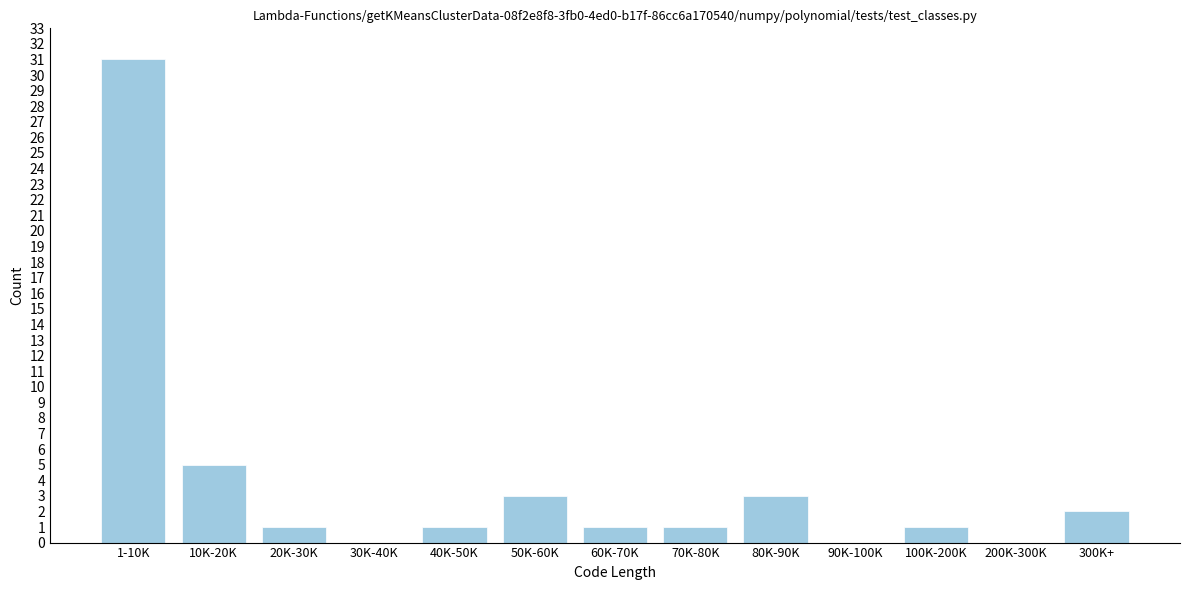

Reading left to right, what are all the values shown in this chart?

1-10K=31	10K-20K=5	20K-30K=1	30K-40K=0	40K-50K=1	50K-60K=3	60K-70K=1	70K-80K=1	80K-90K=3	90K-100K=0	100K-200K=1	200K-300K=0	300K+=2